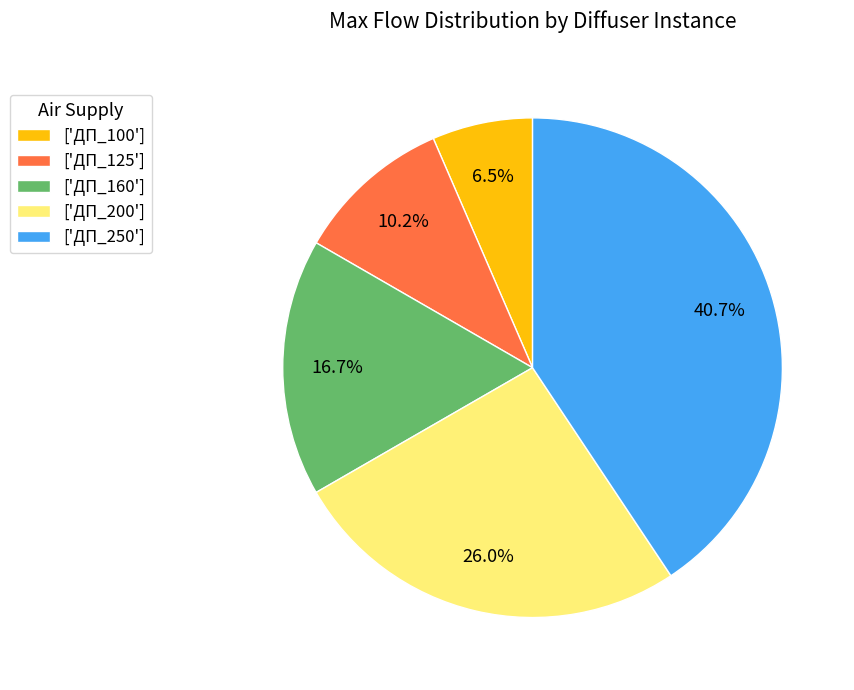

Is there any slice that represents more than half of the pie?

No